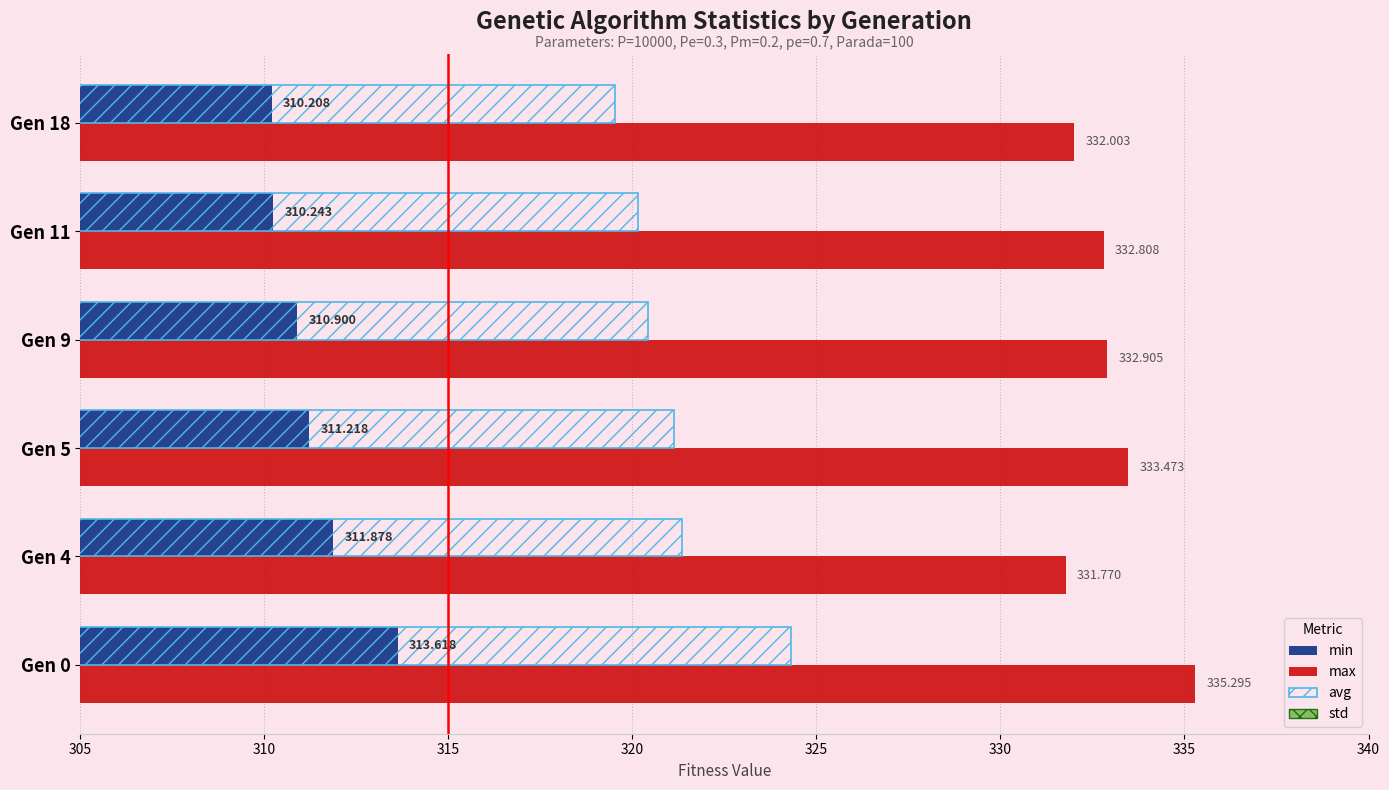

Which series has the widest spread of values?

avg